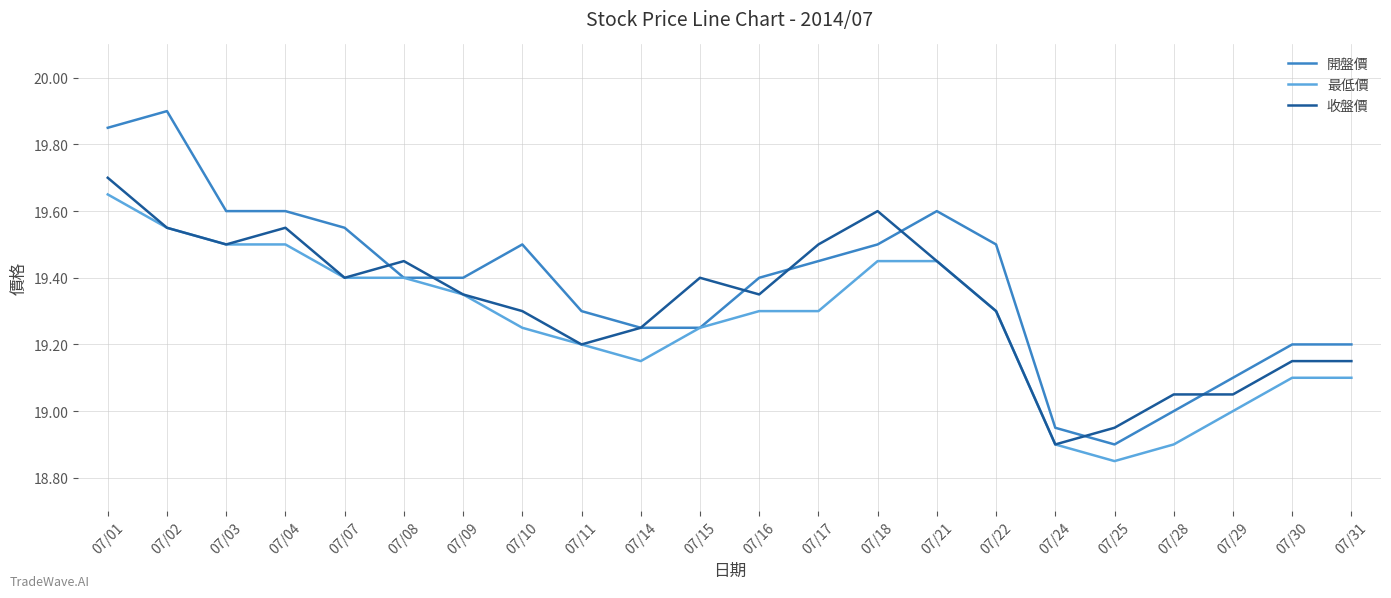

Which series has the largest range (max minus min)?

開盤價